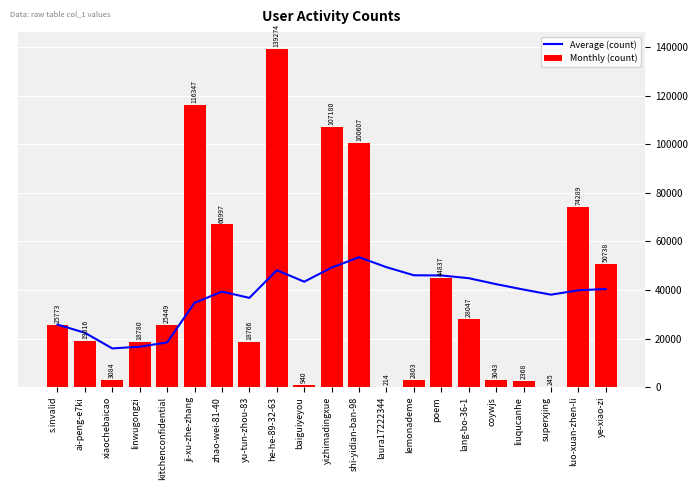

Are the bars horizontal?

No